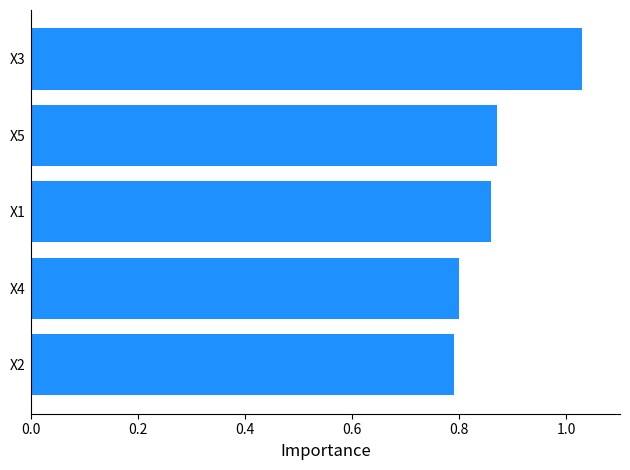

The value at X2 is 0.4. True or false?

False